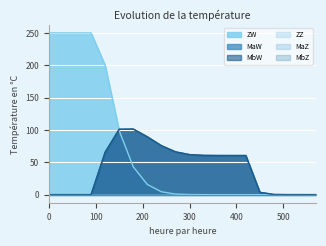

What is the maximum value for MbW?

101.4